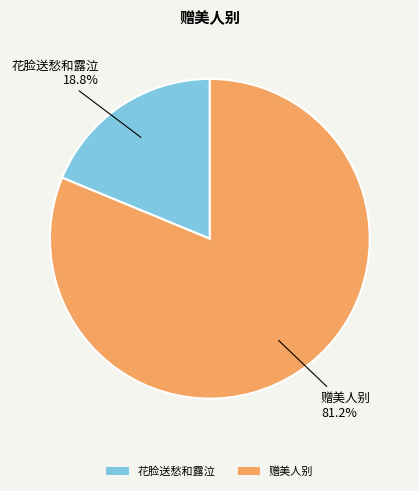

Which has a higher value, 赠美人别 or 花脸送愁和露泣?

赠美人别